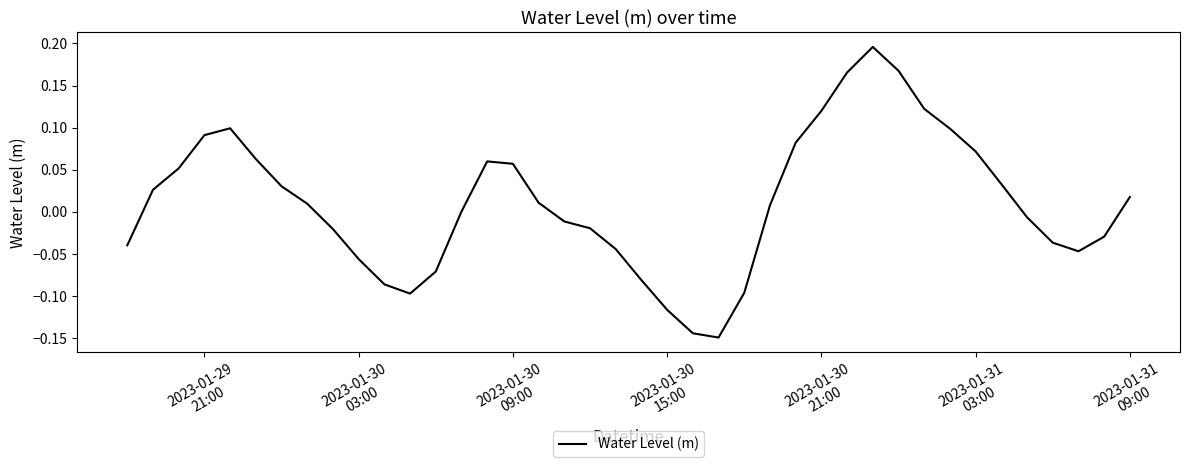

What is the difference between the maximum and minimum values?

0.3